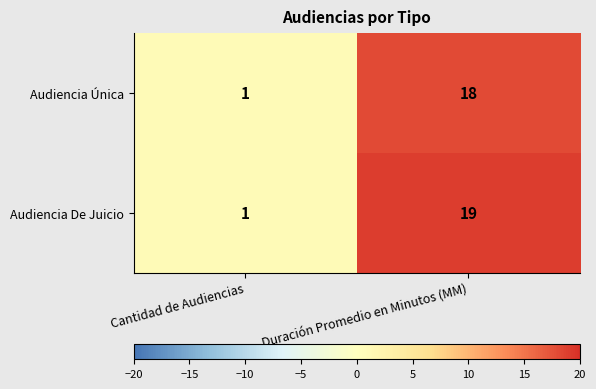

True or false: Audiencia De Juicio has a value of 5 at Duración Promedio en Minutos (MM).

False